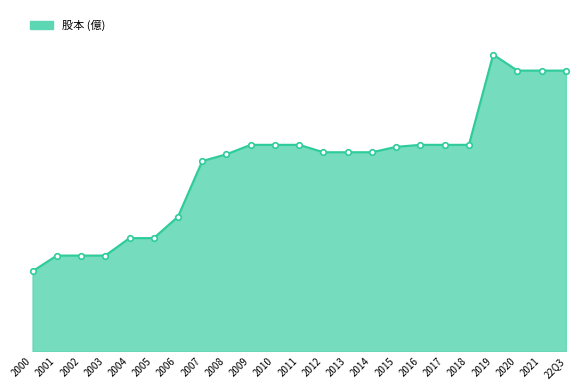

Between 2017 and 2020, which is larger?

2020